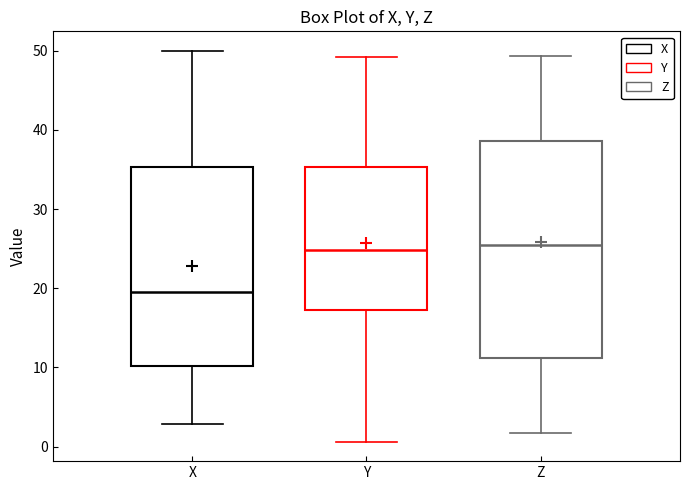

Reading left to right, transcribe this box plot: for each box, give where its median line is, the range the box spans, and where its two whiskers end, as read against the y-axis. The values are not printed on the chart, so give them approximately, as read against the axis.

X: median 19, box 10 to 35, whiskers 3 to 50
Y: median 25, box 17 to 35, whiskers 1 to 49
Z: median 26, box 11 to 39, whiskers 2 to 49